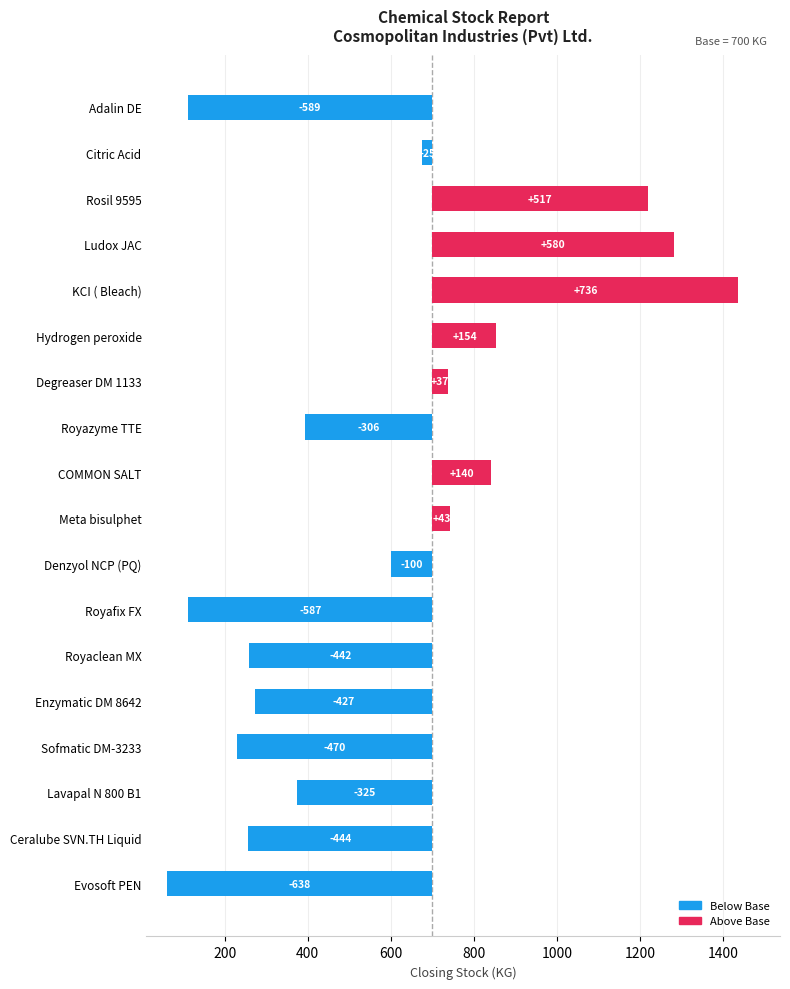

What is the value of the 7th bar from the left?

37.0